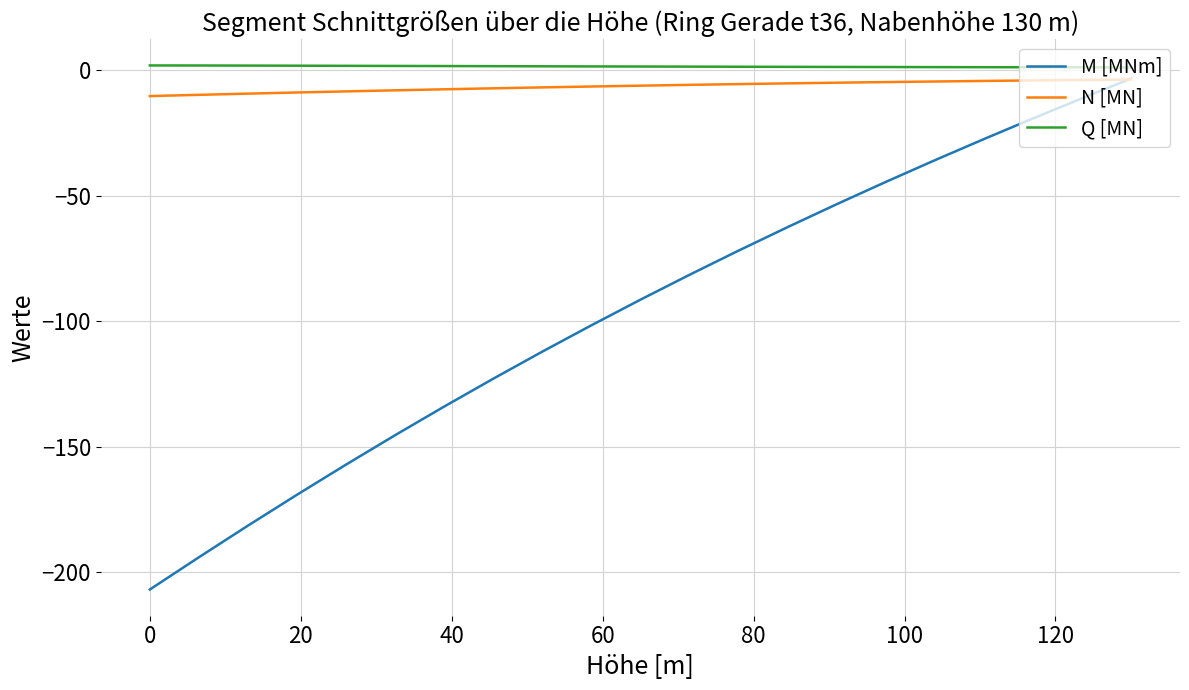

Does the chart display data point markers on the line(s)?

No